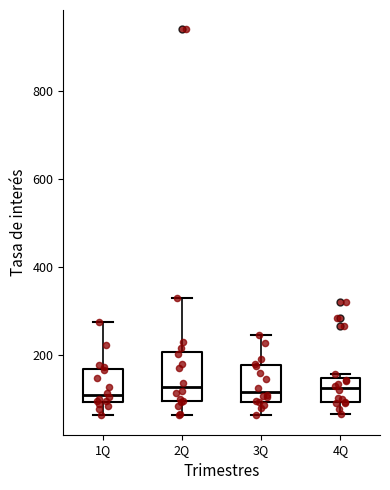

Reading left to right, transcribe this box plot: for each box, give where its median line is, the range the box spans, and where its two whiskers end, as read against the y-axis. The values are not printed on the chart, so give them approximately, as read against the axis.

1Q: median 100 (just above the box's lower edge), box 100 to 160, whiskers 60 to 280
2Q: median 120, box 100 to 200, whiskers 60 to 320
3Q: median 120, box 100 to 180, whiskers 60 to 240
4Q: median 120, box 100 to 140, whiskers 60 to 160